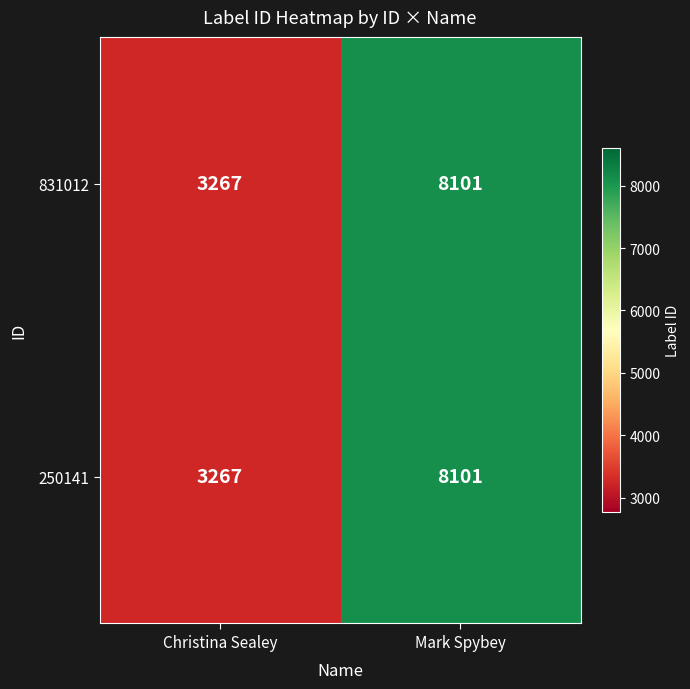

Rank the categories by 250141 value from highest to lowest.

Mark Spybey, Christina Sealey